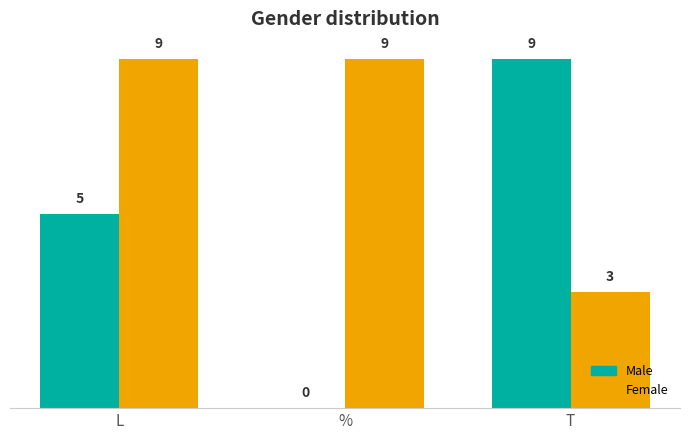

What is the highest value of the Female series?

9